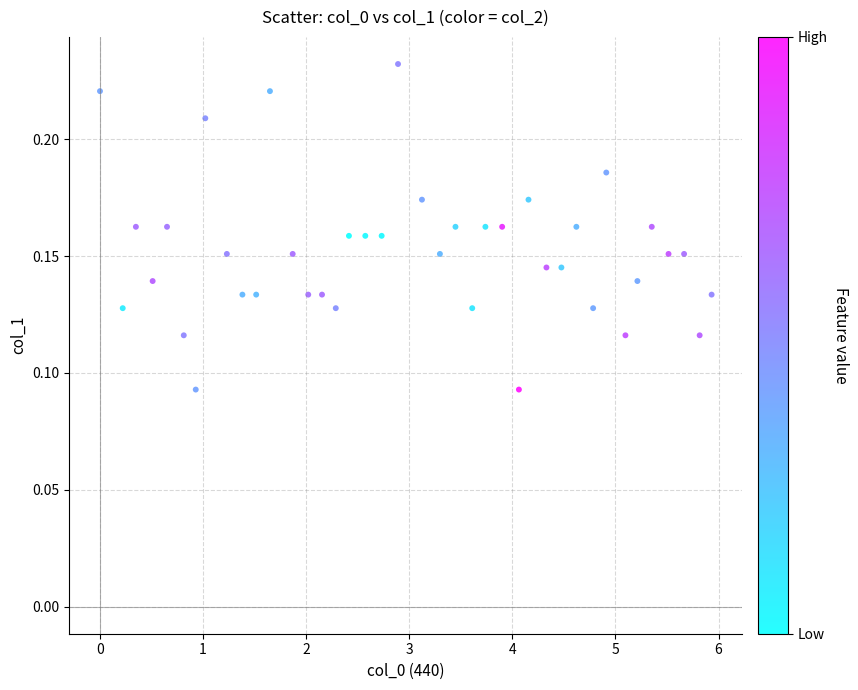

What is the range of X values (max minus min)?

5.9